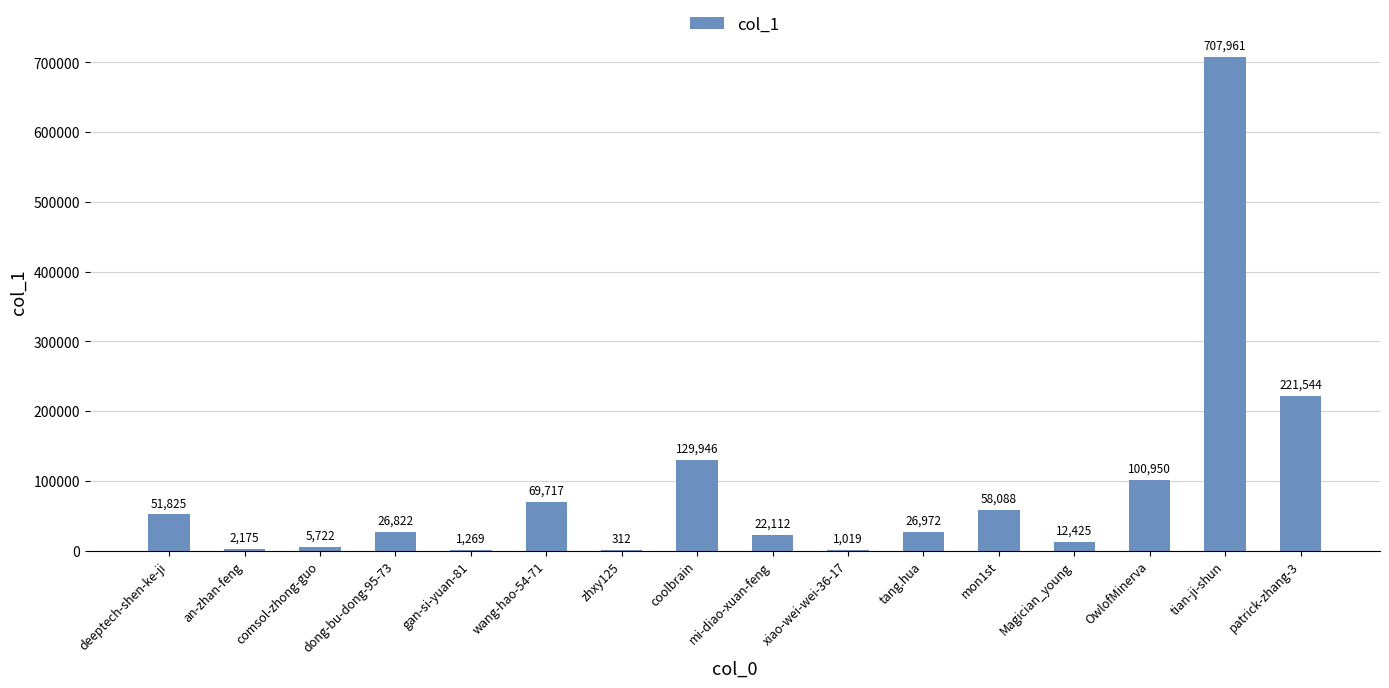

What is the change in value from comsol-zhong-guo to dong-bu-dong-95-73?

+21100